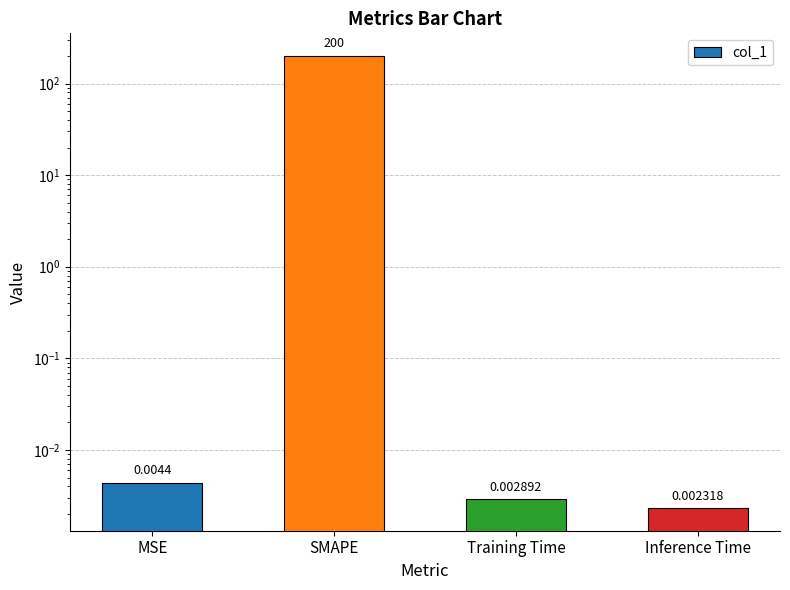

Reading right to left, extract all data points from this chart.

Inference Time=0.0	Training Time=0.0	SMAPE=200.0	MSE=0.0